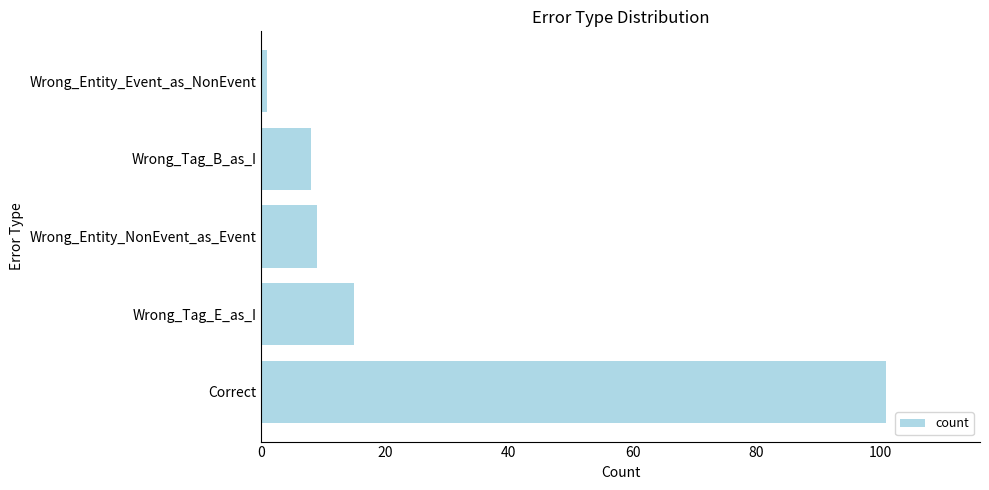

Is it true that the value at Wrong_Tag_E_as_I is 15?

True